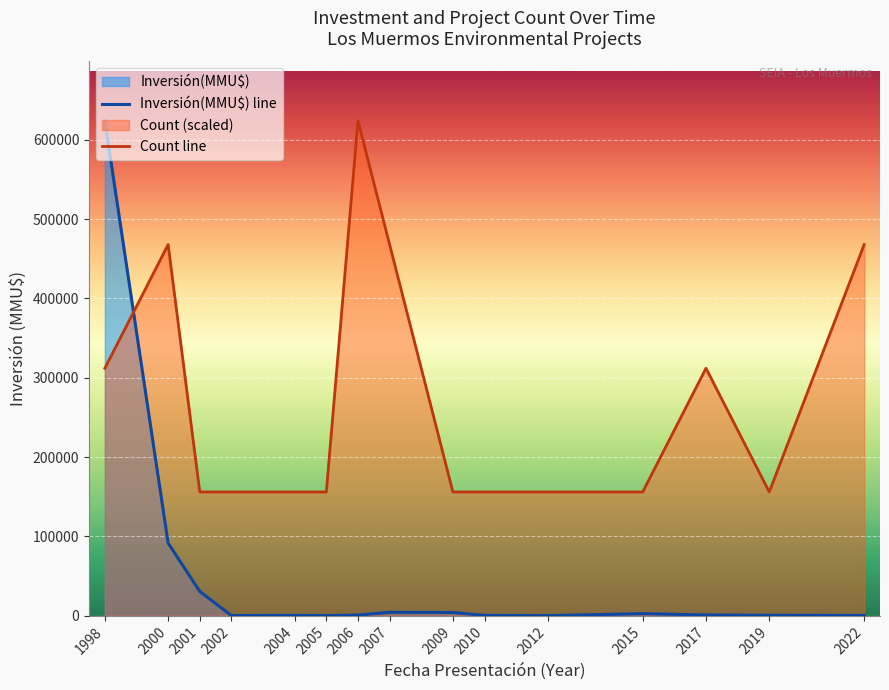

True or false: Count line and Inversión(MMU$) line cross at least once.

True